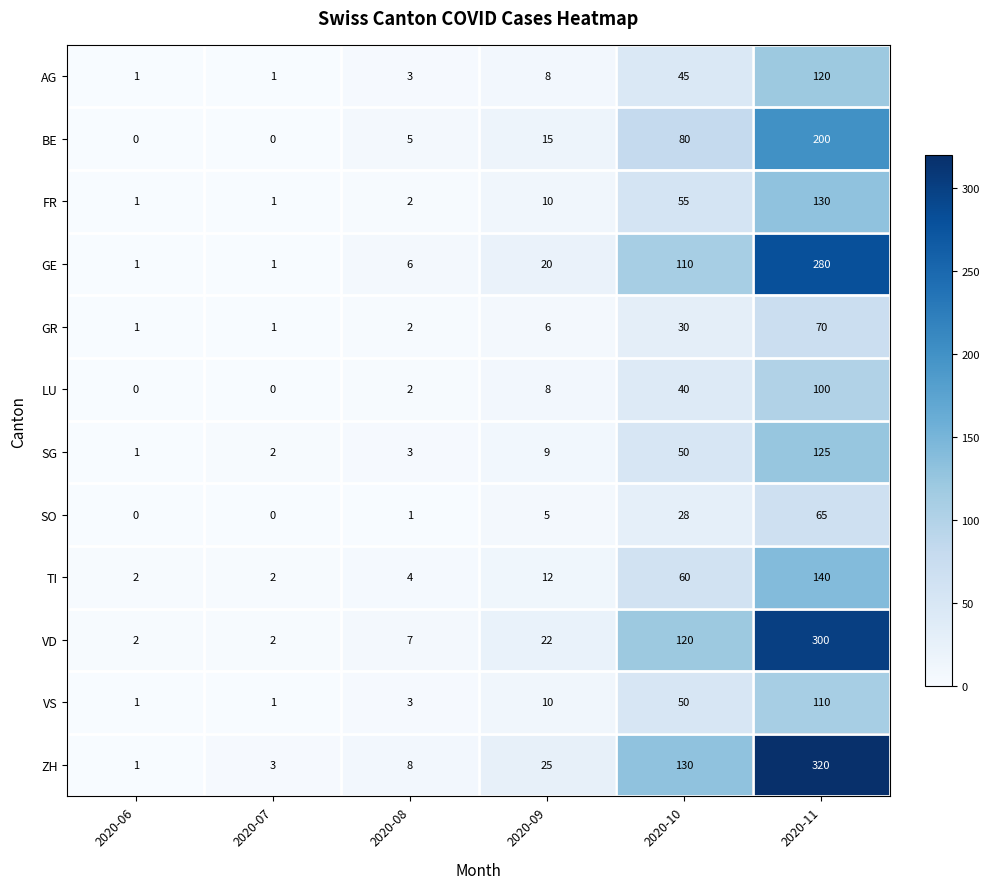

What is the maximum value shown in the chart?

320